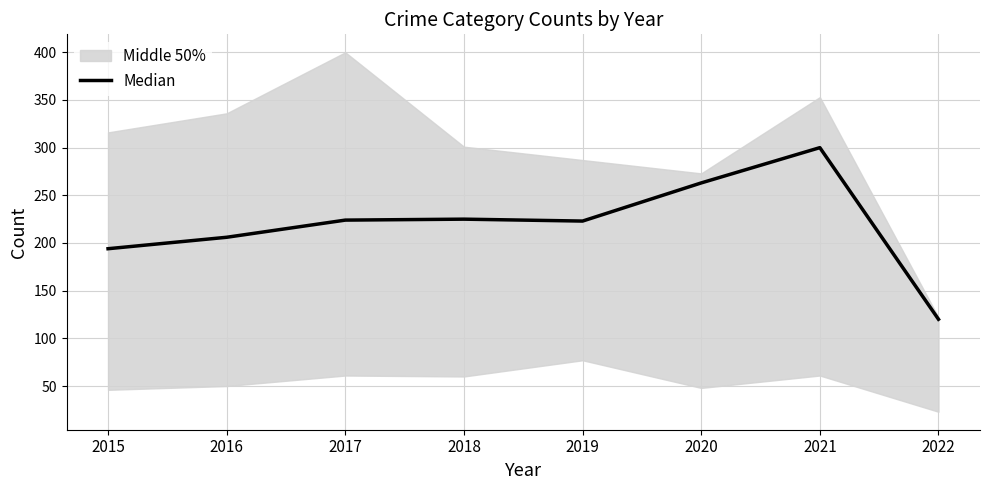

What is the change in value from 2016 to 2017?

+18